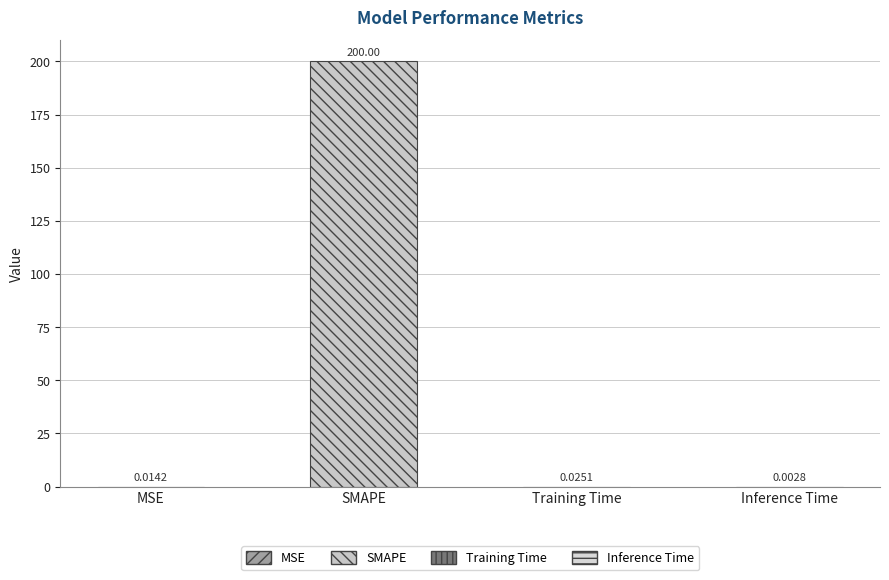

What is the sum of all values?

200.0